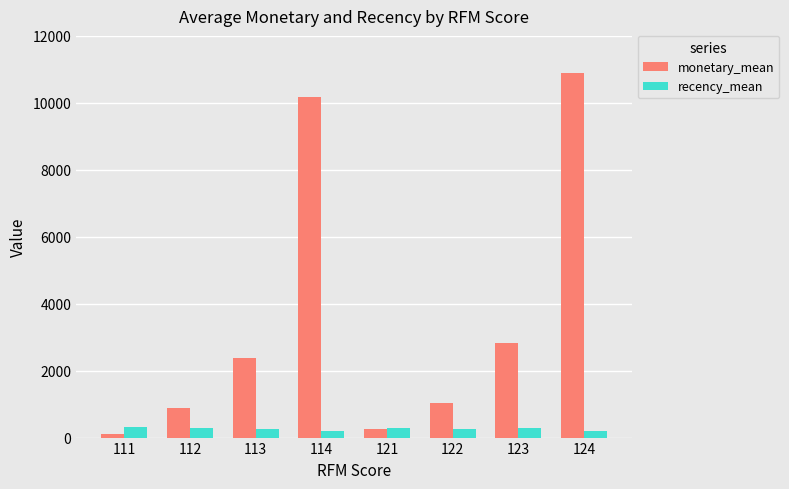

Between 122 and 123, which series saw the biggest shift?

monetary_mean